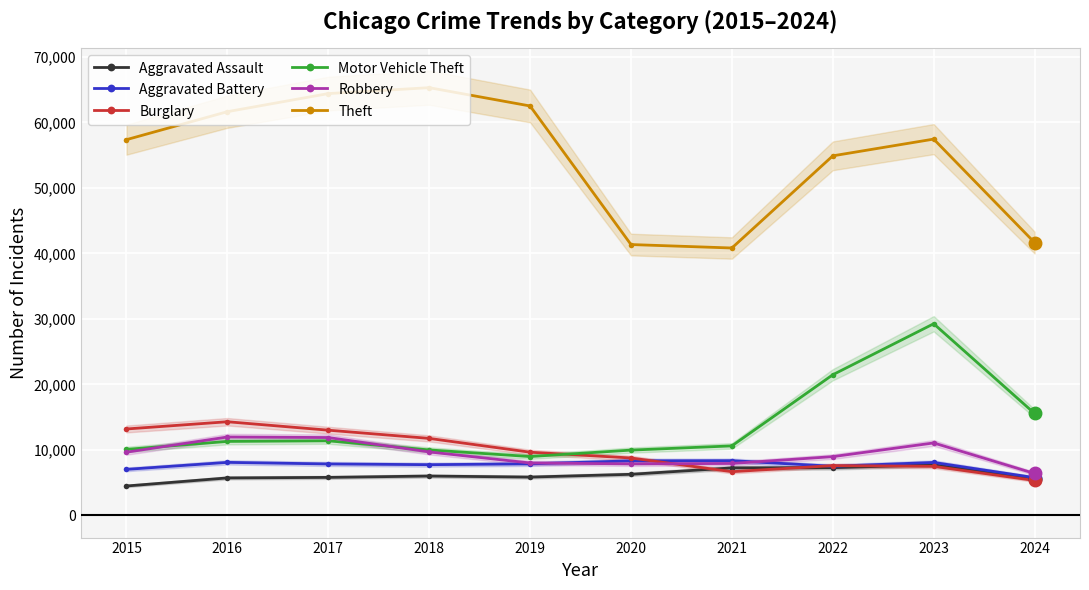

Between 2017 and 2024, which series saw the biggest shift?

Theft